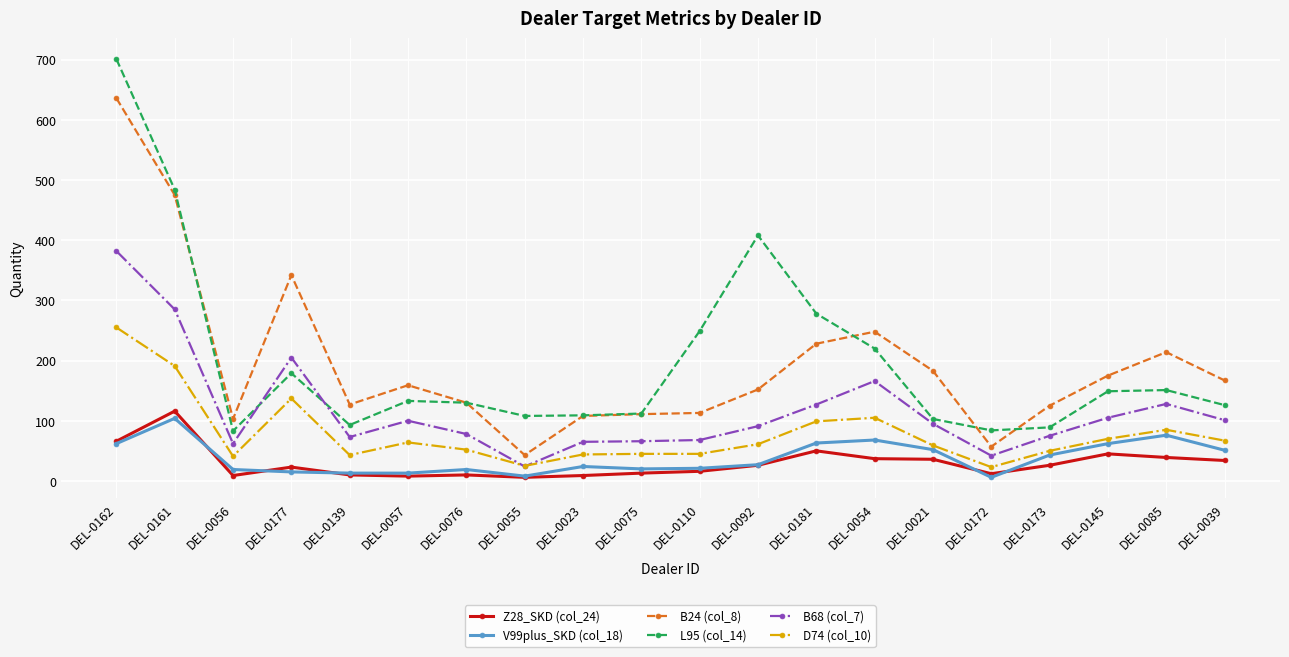

At which category is the sum across all series the highest?

DEL-0162